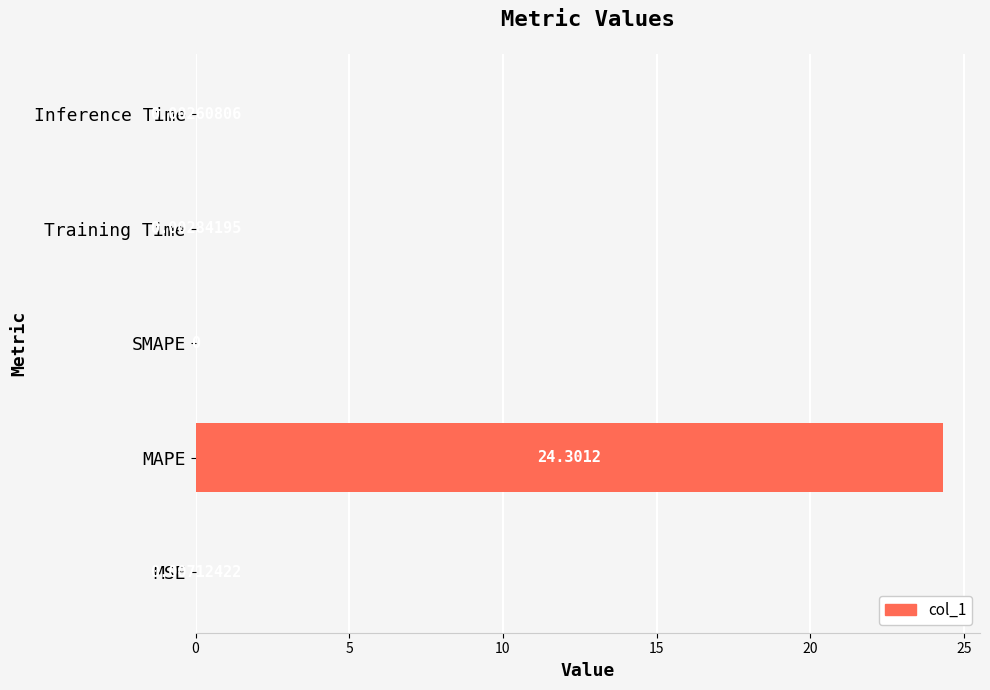

What is the sum of all values?

24.3